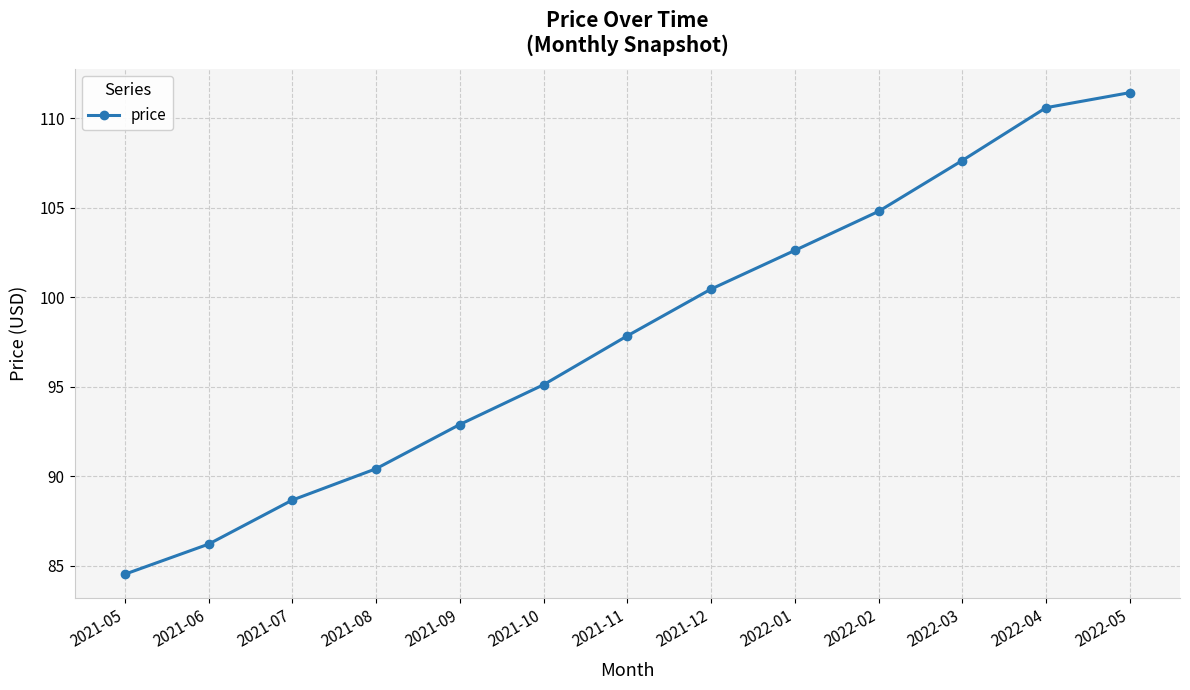

Reading left to right, transcribe all the data shown in this chart.

84.5	86.2	88.7	90.4	92.9	95.1	97.8	100.5	102.6	104.8	107.6	110.6	111.4